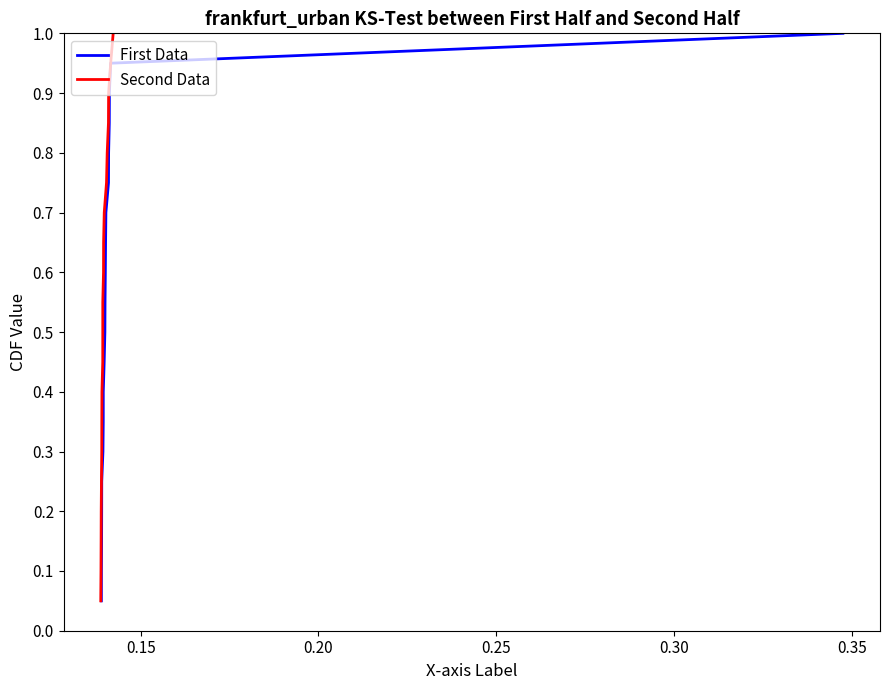

Is the value of Second Data at 0.10 greater than the value of First Data at 12?

No